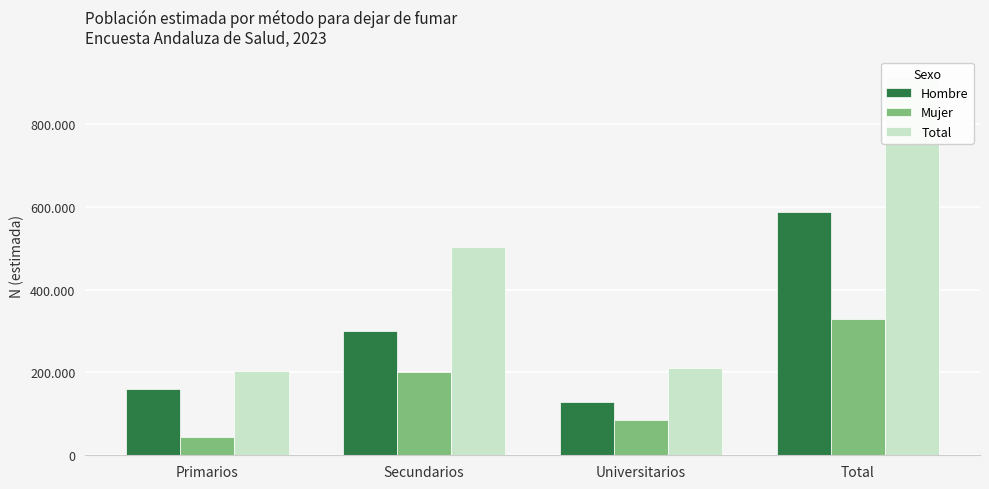

Reading left to right, what are all the values shown in this chart?

Hombre: 159165	300741	127826	587732
Mujer: 44234	201368	84028	329630
Total: 203399	502109	211855	917362